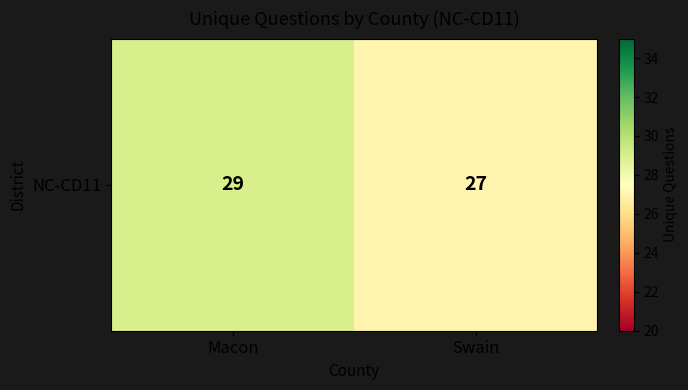

Reading left to right, what are all the values shown in this chart?

29	27